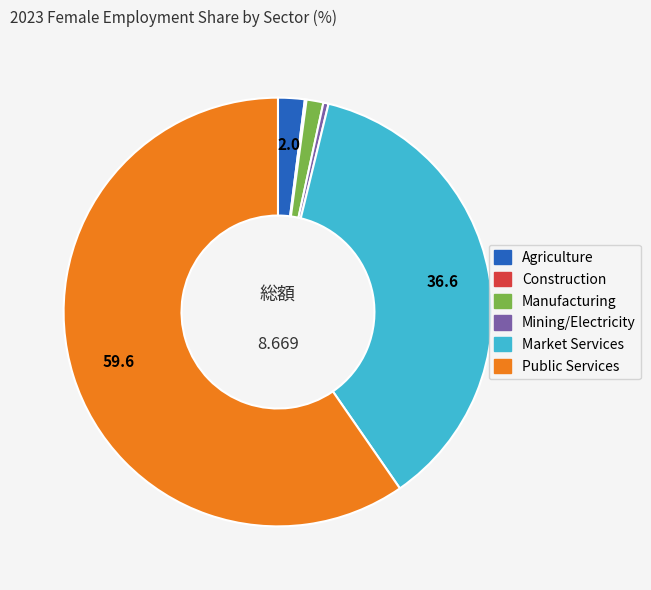

Does any single category account for the majority?

Yes